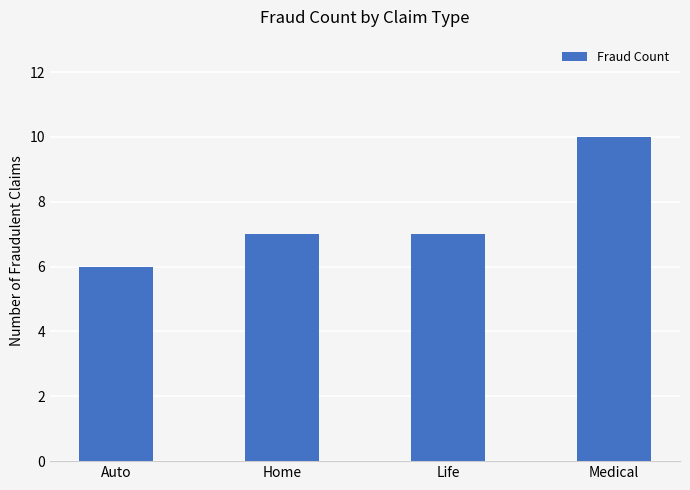

Are the bars horizontal?

No